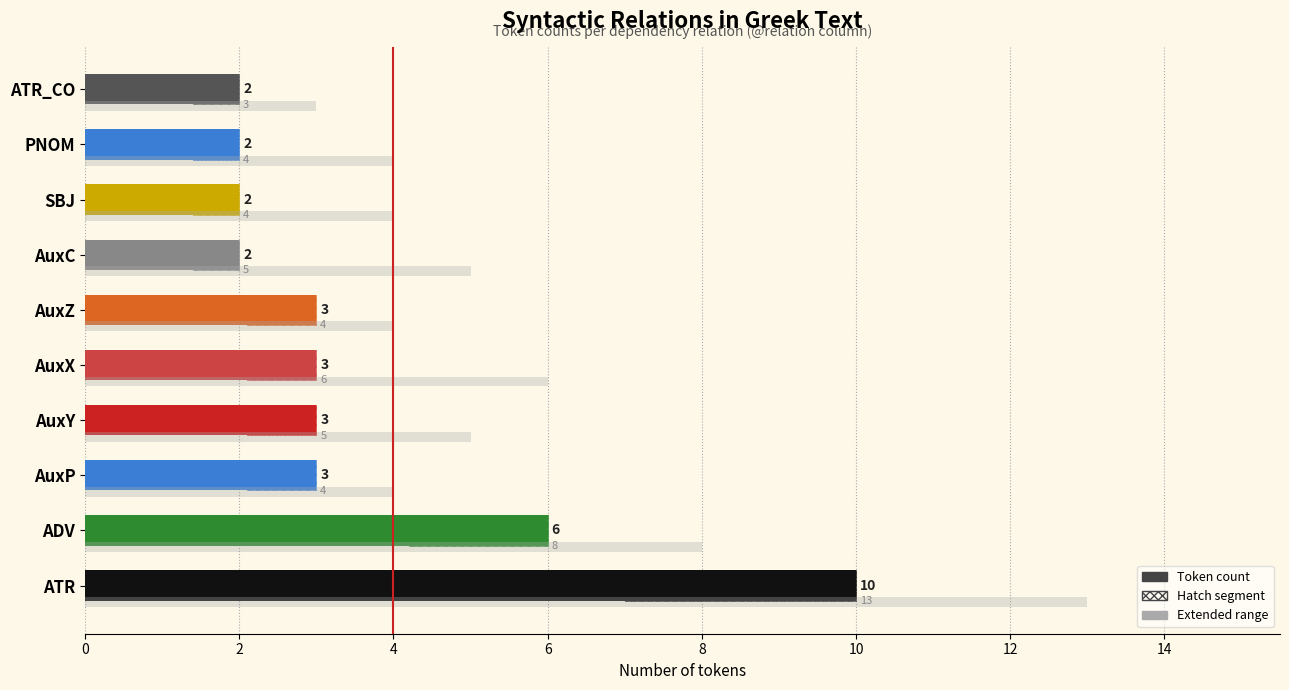

Which series has the largest total across all categories?

Extended range